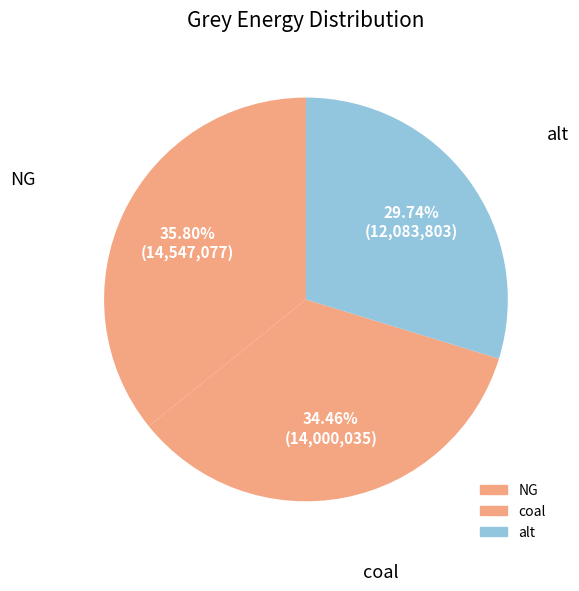

The NG slice represents 28% of the pie. True or false?

False